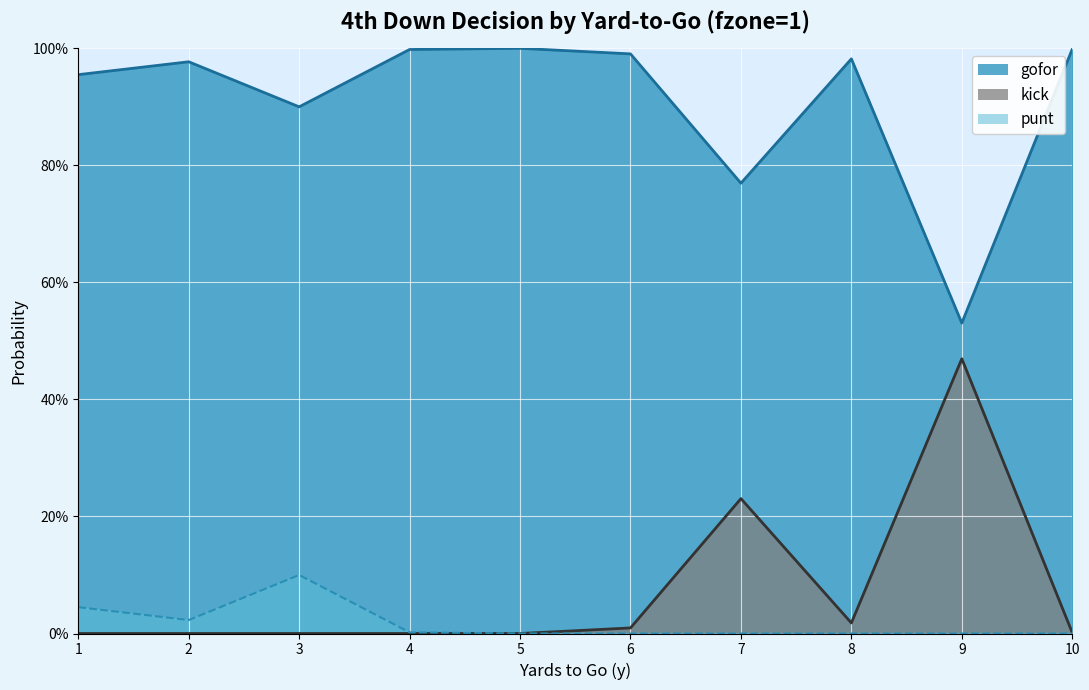

Reading left to right, transcribe all the data shown in this chart.

gofor: 1=1.0	2=1.0	3=0.9	4=1.0	5=1.0	6=1.0	7=0.8	8=1.0	9=0.5	10=1.0
kick: 1=0.0	2=0.0	3=0.0	4=0.0	5=0.0	6=0.0	7=0.2	8=0.0	9=0.5	10=0.0
punt: 1=0.0	2=0.0	3=0.1	4=0.0	5=0.0	6=0.0	7=0.0	8=0.0	9=0.0	10=0.0